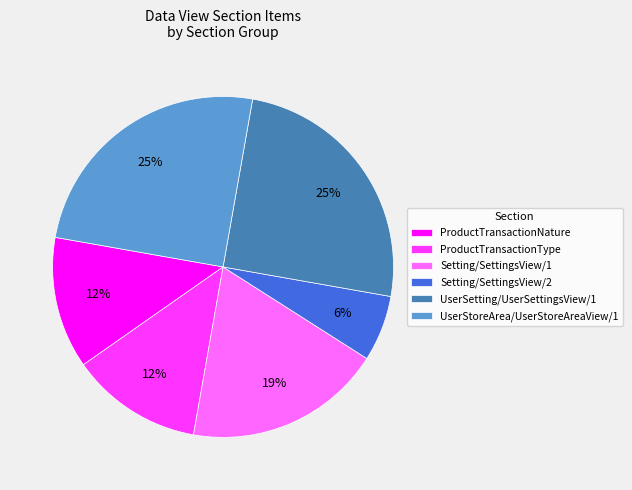

How many slices are in this pie chart?

6